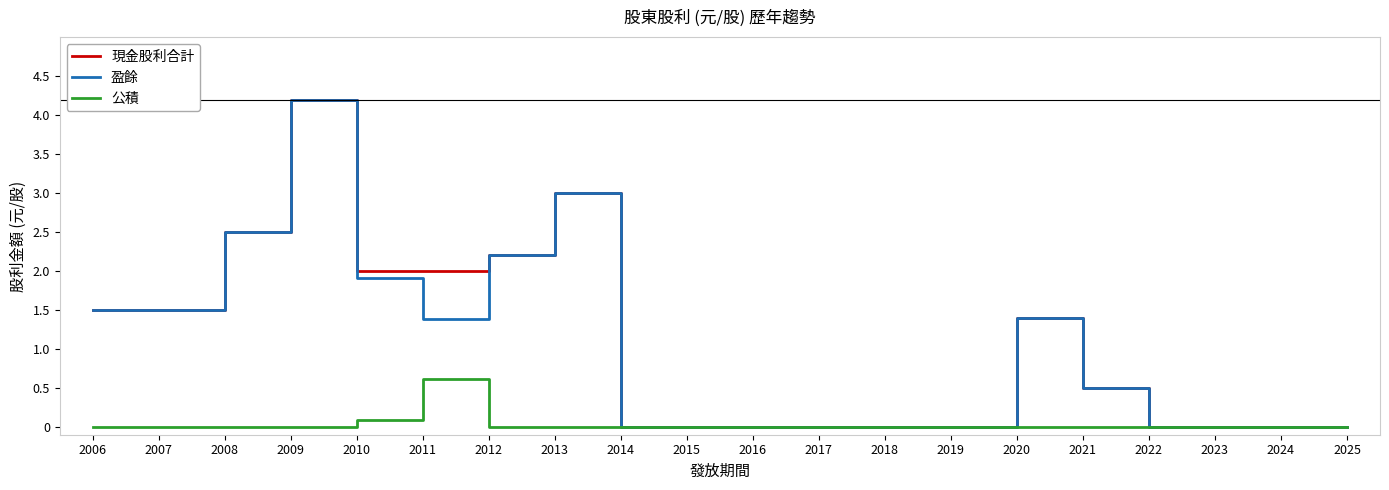

The value of 公積 at 2018 is 0.0. True or false?

True